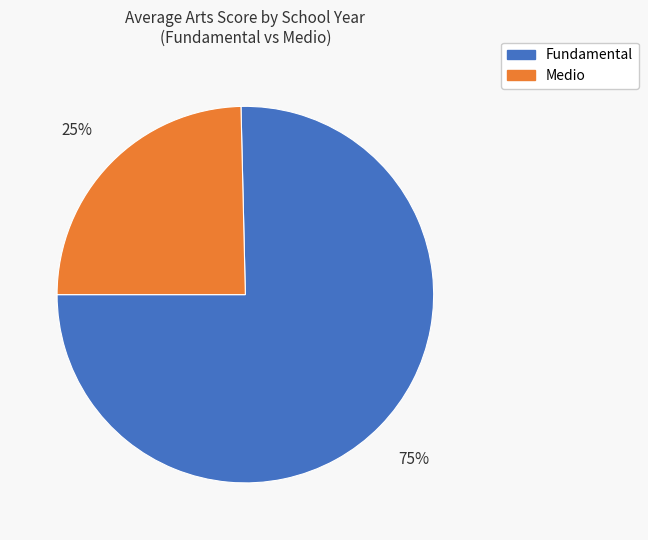

To the nearest percent, what is the average slice percentage?

50%